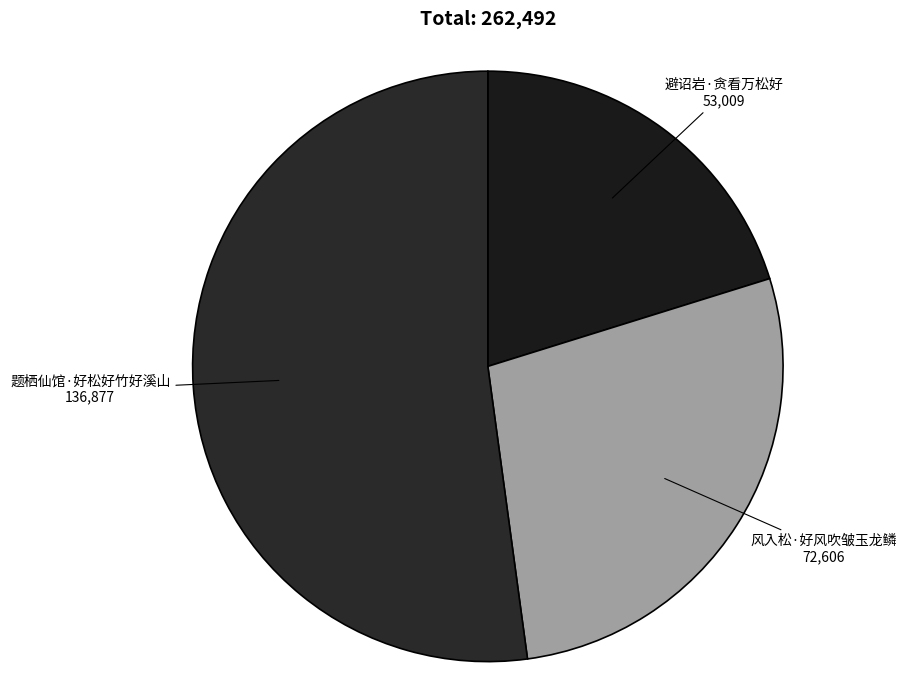

Rank the categories by value from lowest to highest.

避诏岩·贪看万松好, 风入松·好风吹皱玉龙鳞, 题栖仙馆·好松好竹好溪山